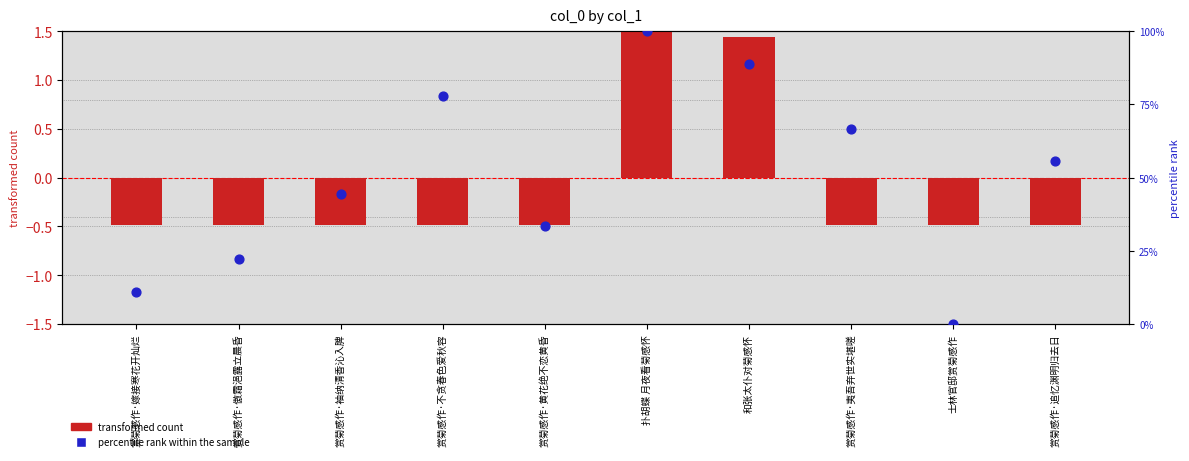

At how many categories does at least one series exceed 81?

2